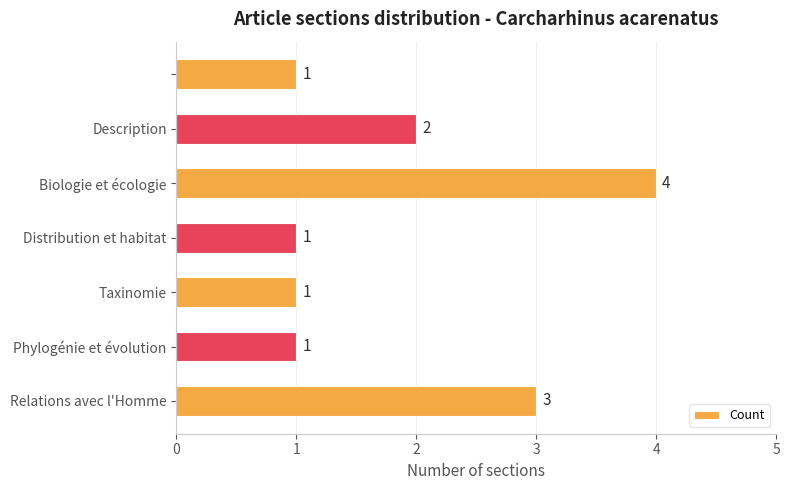

What is the greatest value displayed?

4